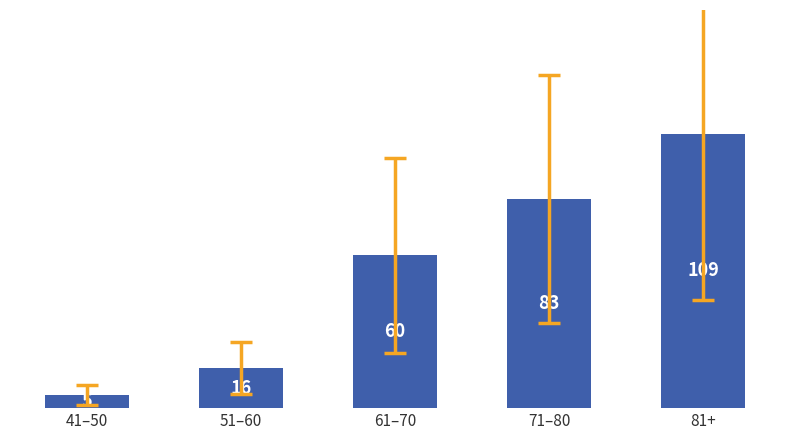

Reading left to right, list all the values displayed in this chart.

5.2	15.8	60.4	82.7	108.6